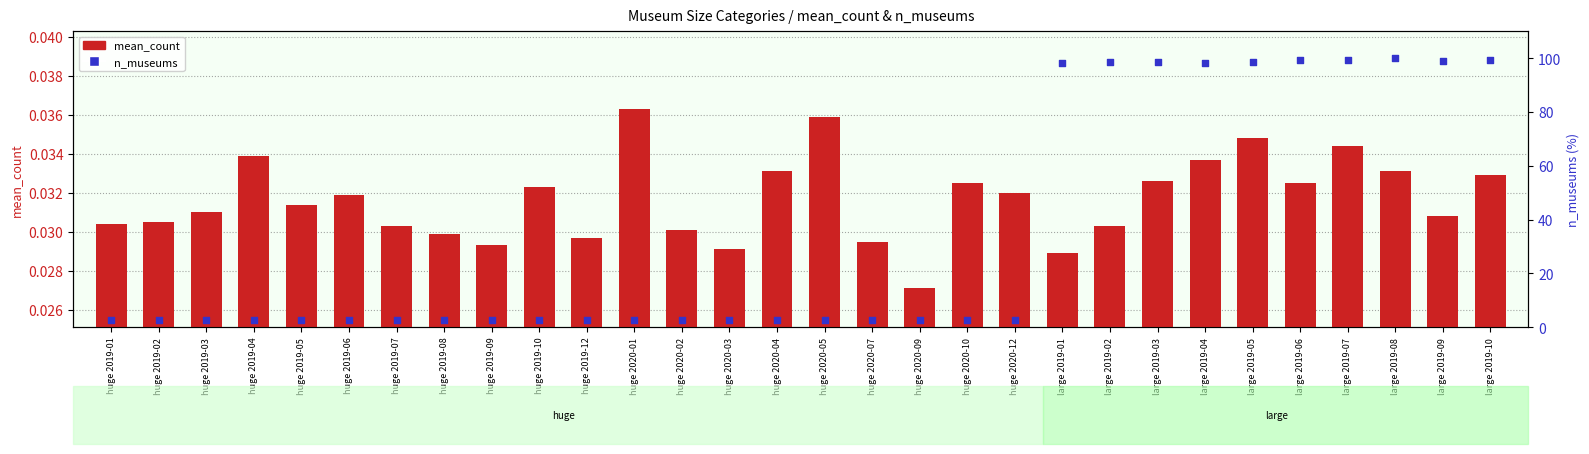

What are all the series names shown in the legend?

mean_count, n_museums